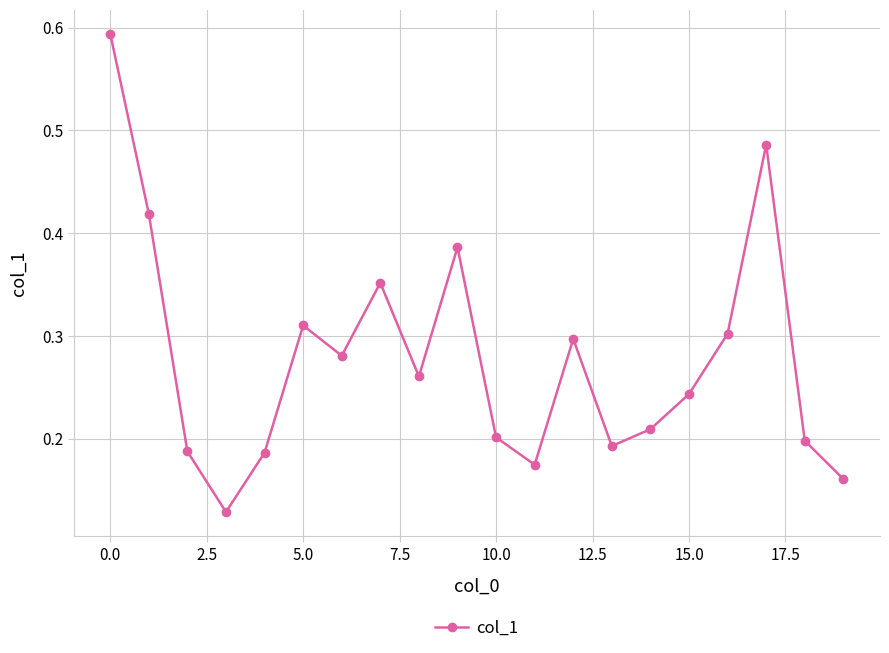

True or false: the data has more than 0 interior local peaks.

True